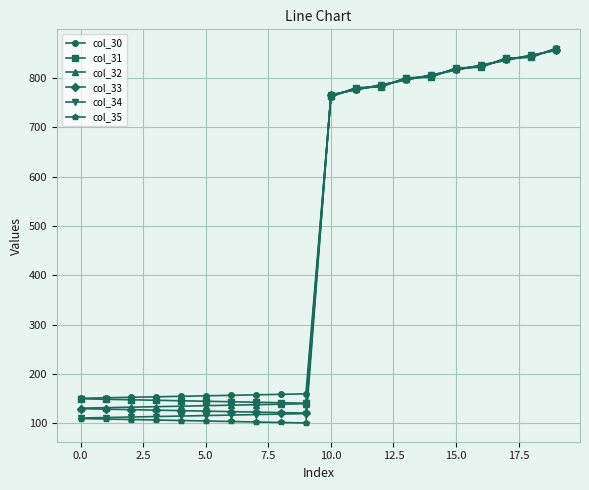

Which series has the largest range (max minus min)?

col_35